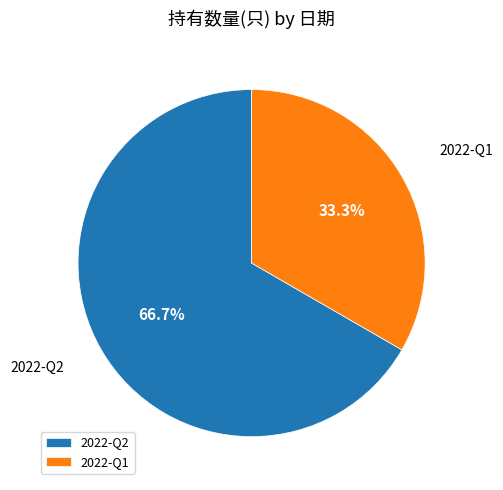

What percentage do 2022-Q2 and 2022-Q1 together represent?

100.0%